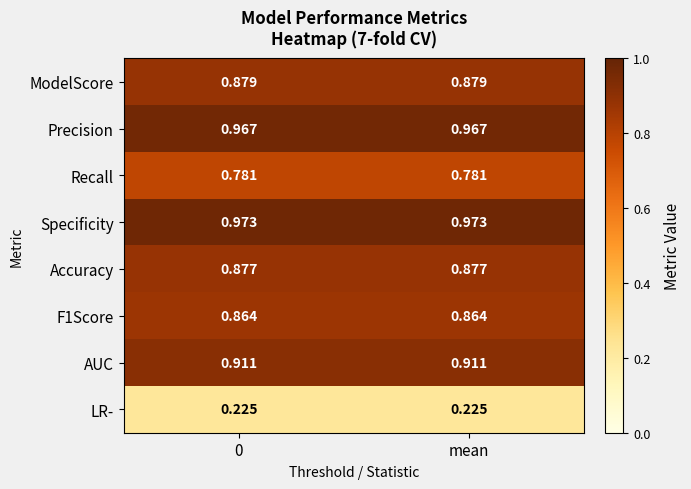

Is the value of F1Score at 0 greater than the value of Precision at 0?

No